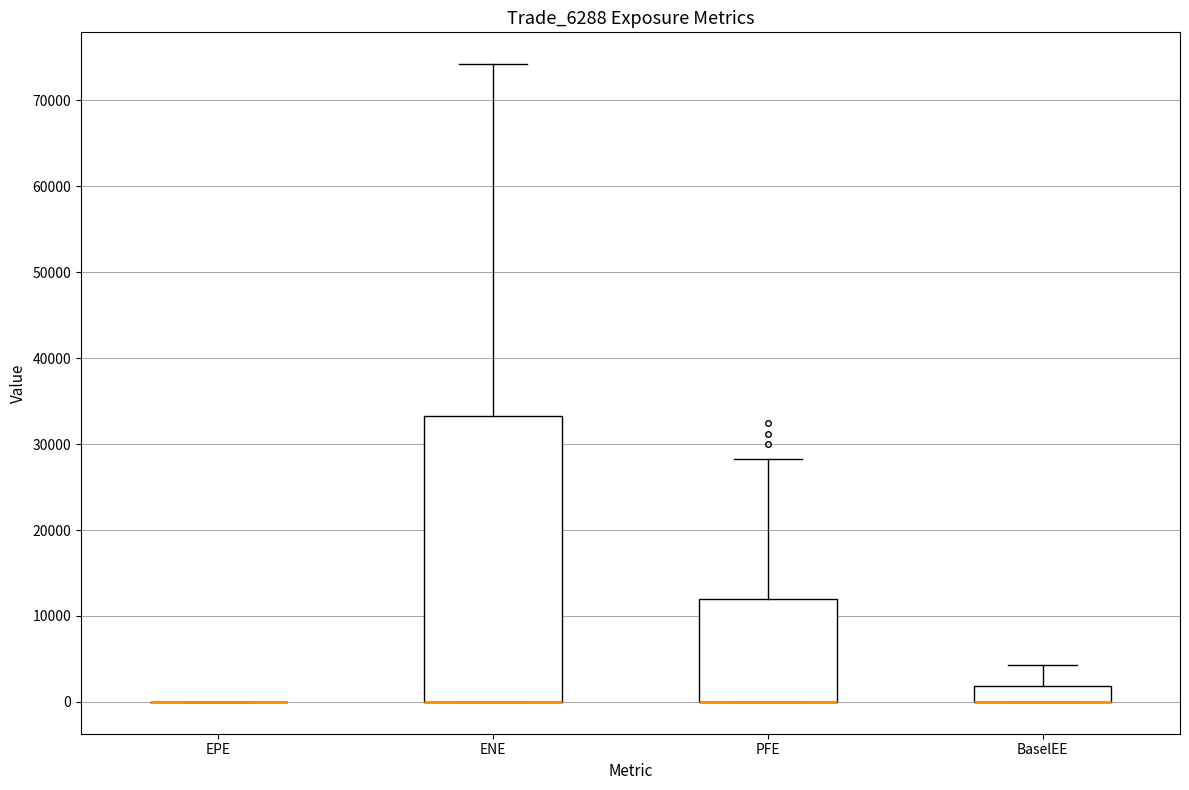

Which box is the tallest, from its lower edge to its upper edge?

ENE